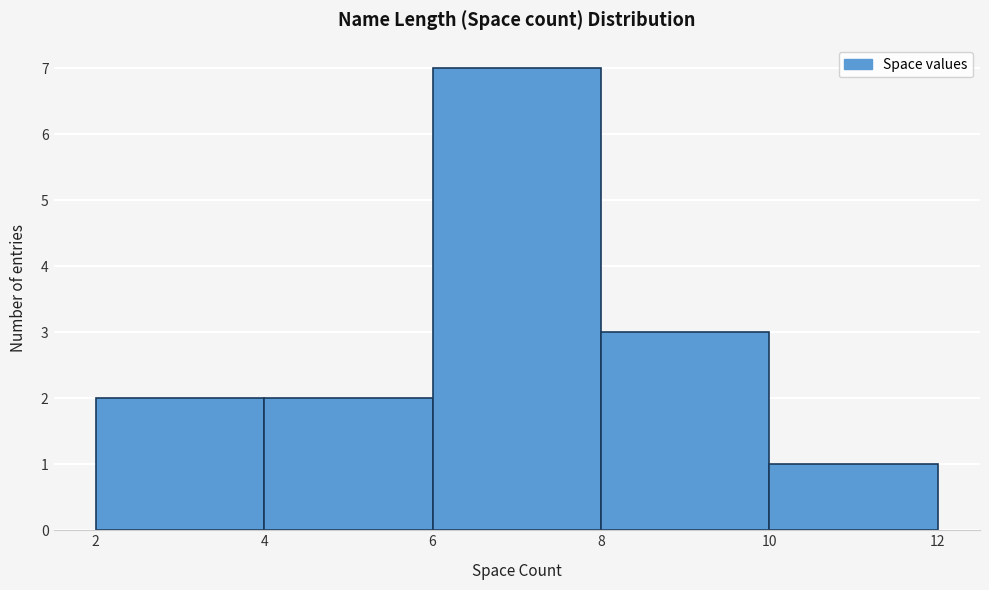

Which range on the x-axis has the tallest bar?

6 to 8